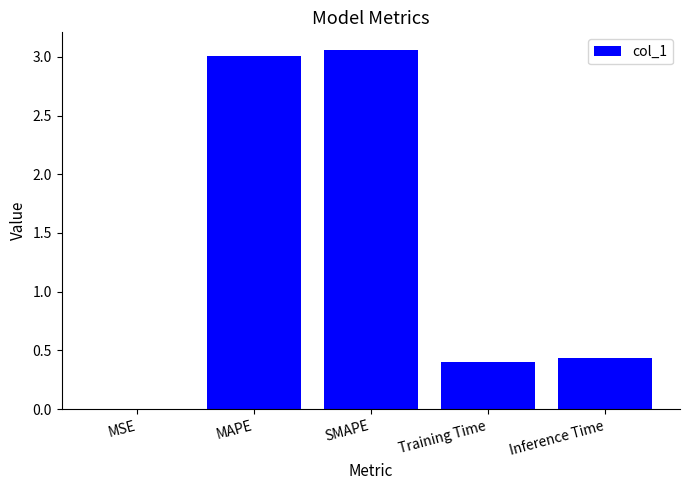

What is the difference between the values at MAPE and Training Time?

2.6